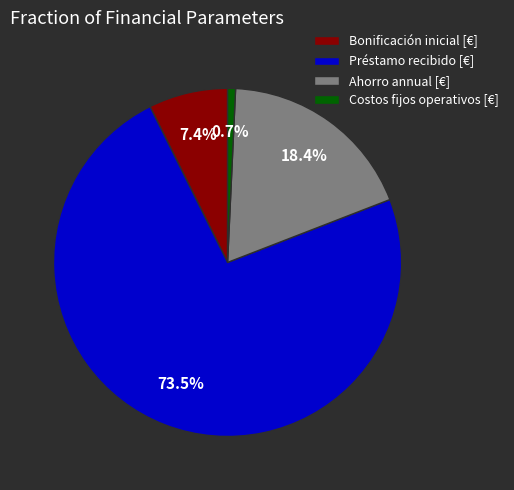

Is it true that Préstamo recibido [€] is 82% of the pie?

False